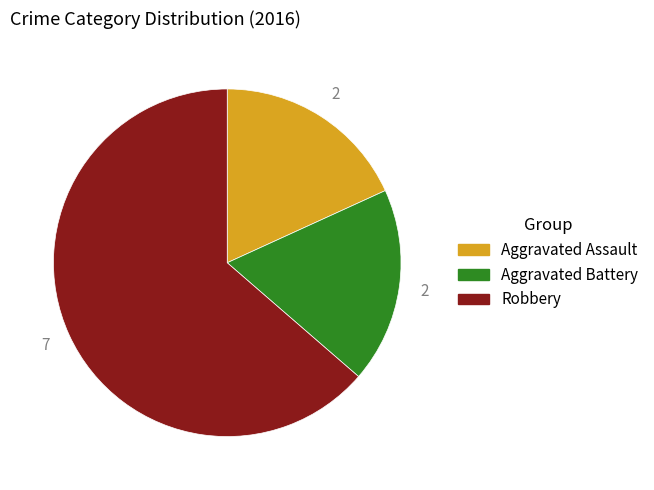

True or false: Aggravated Battery accounts for 18% of the total.

True